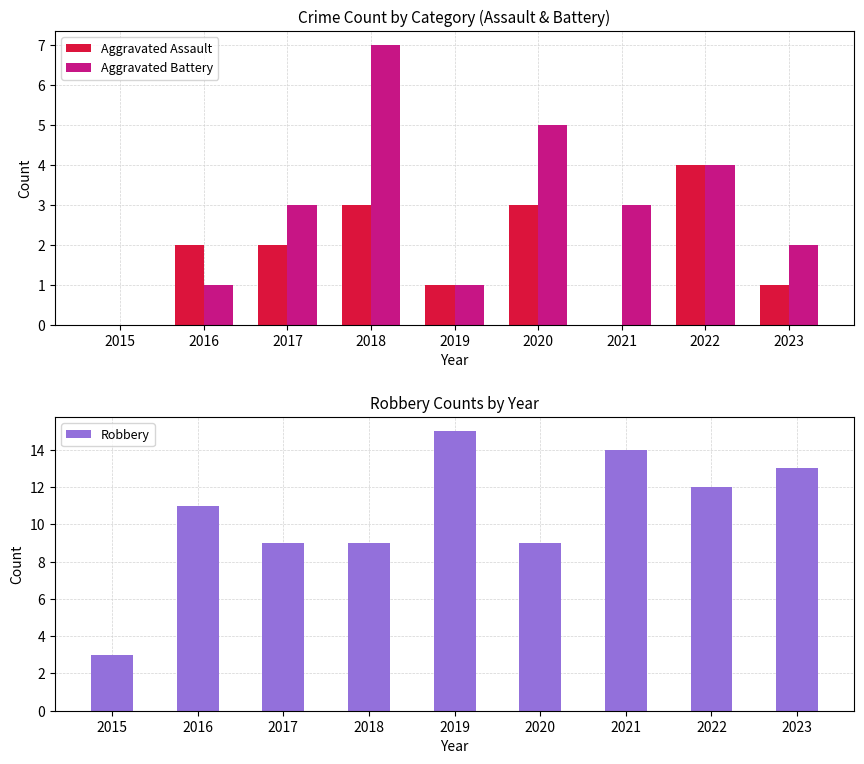

What is the value of the Aggravated Assault bar at the 5th from the left?

1